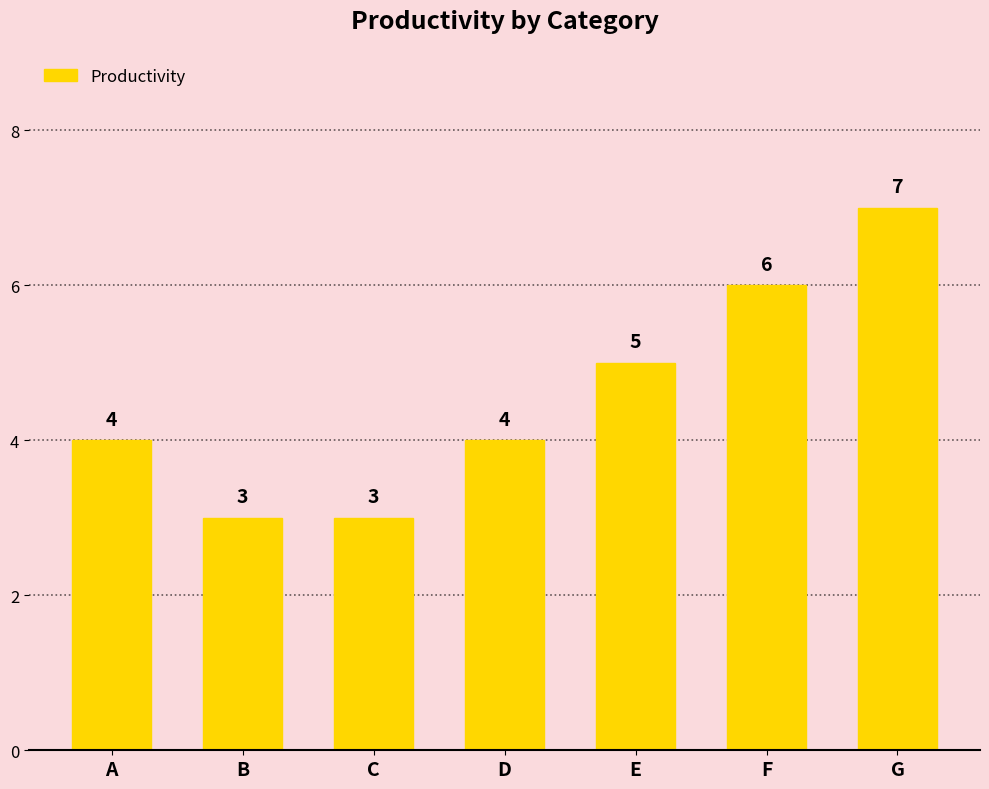

How many data points are less than 4?

2